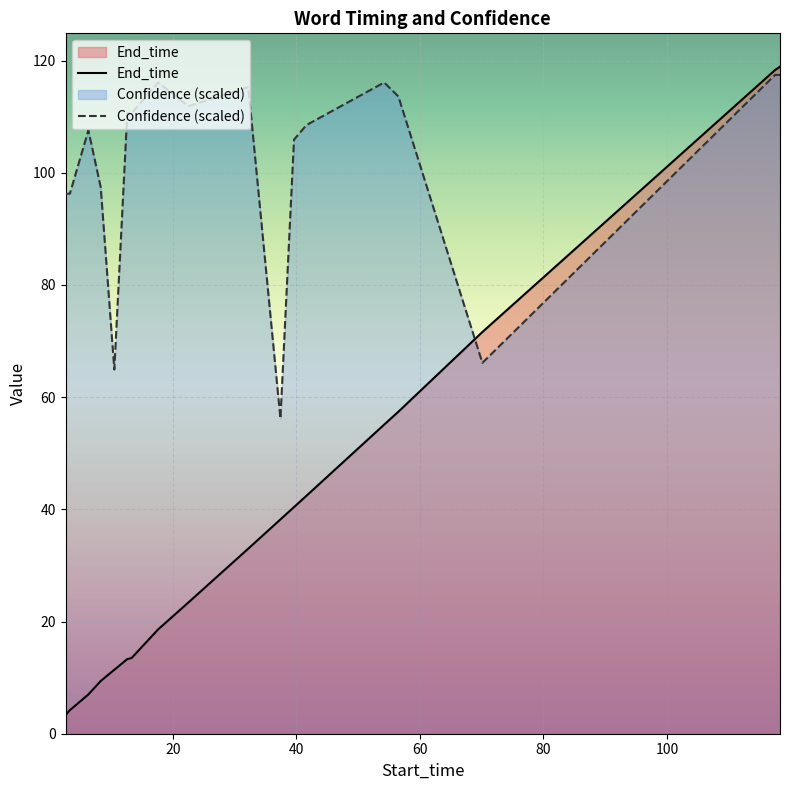

Reading right to left, transcribe all the data shown in this chart.

End_time: 118.3=118.9	117.5=118.3	70.1=71.6	56.5=57.4	54.2=55.1	41.6=42.4	39.6=40.4	37.4=38.2	32.2=33.0	22.5=23.4	17.6=18.6	13.3=13.5	12.6=13.3	10.5=11.4	8.3=9.4	6.3=7.0	3.3=4.2	2.6=3.3
Confidence: 118.3=117.4	117.5=117.4	70.1=66.1	56.5=113.6	54.2=116.1	41.6=108.5	39.6=105.9	37.4=56.2	32.2=115.3	22.5=111.9	17.6=116.1	13.3=110.6	12.6=110.6	10.5=64.9	8.3=97.4	6.3=107.6	3.3=96.3	2.6=96.3